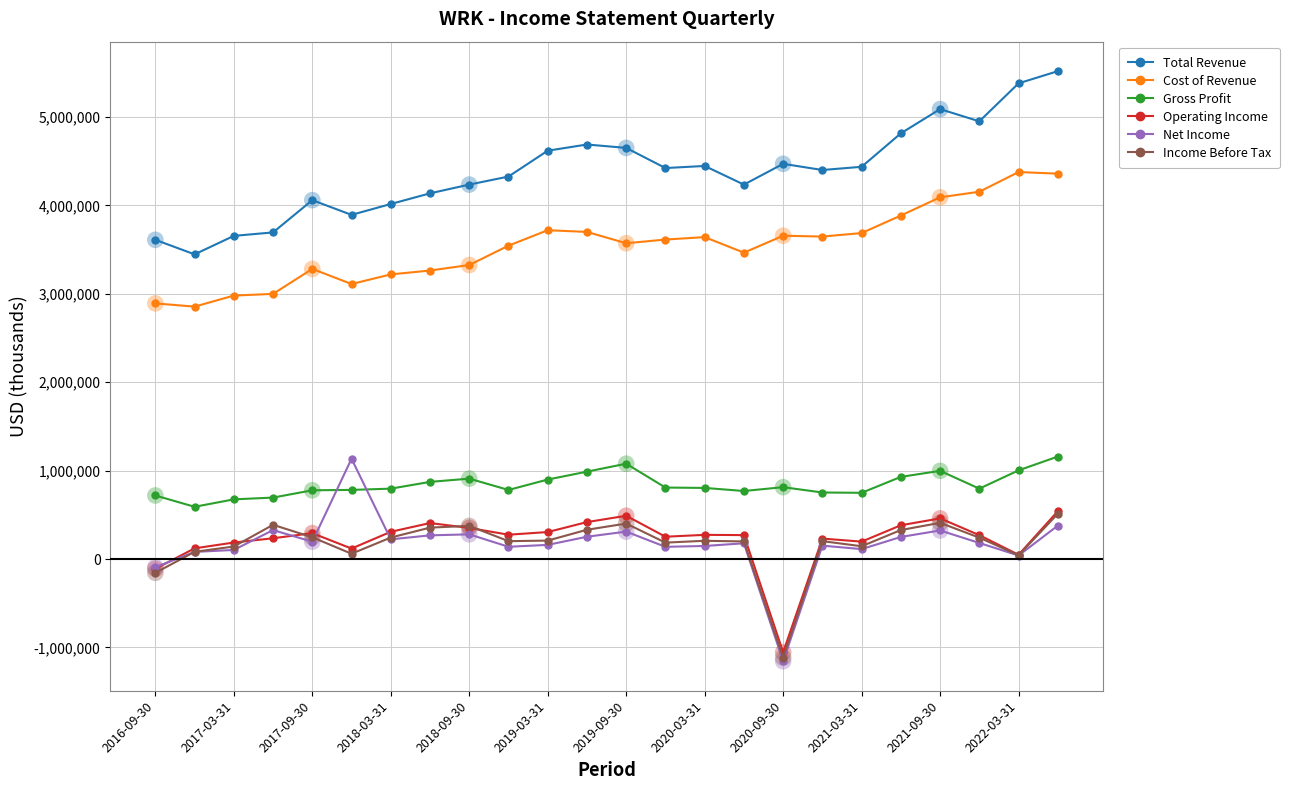

At how many categories does at least one series exceed 2104672?

24